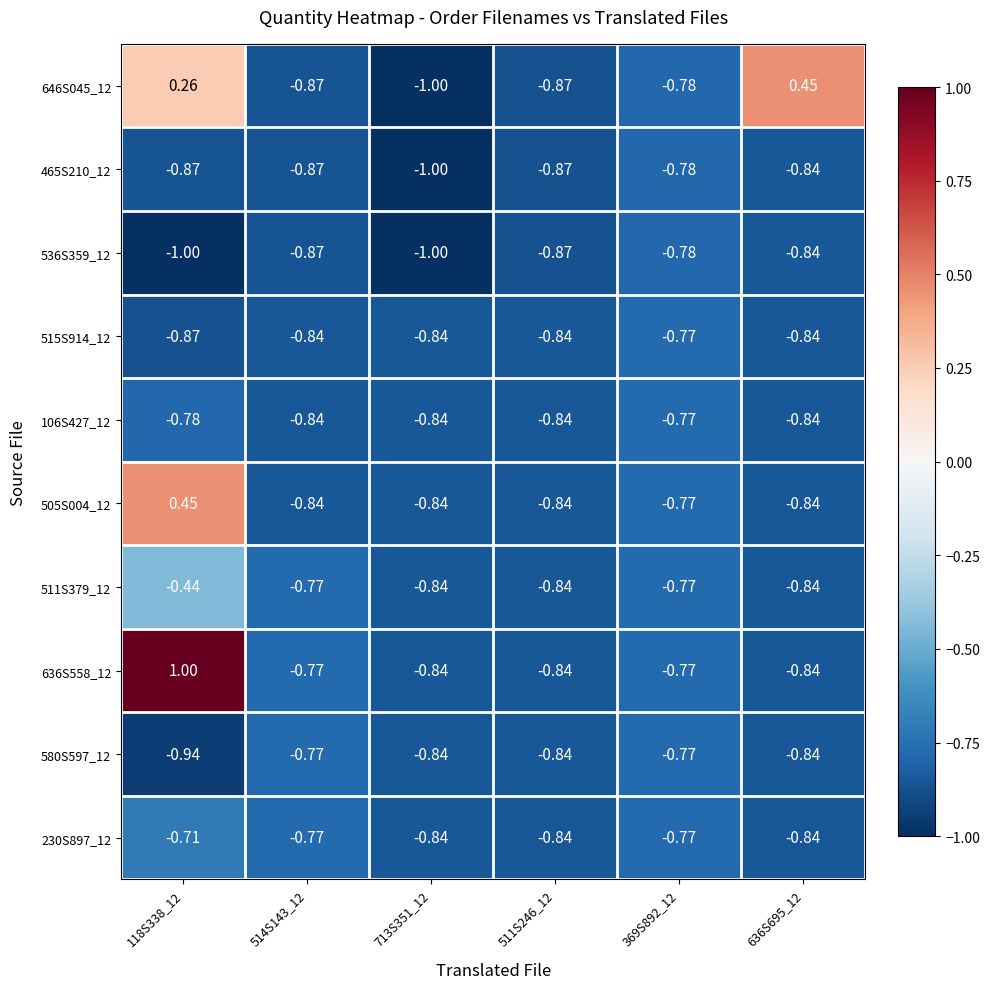

What is the smallest value displayed?

-1.0